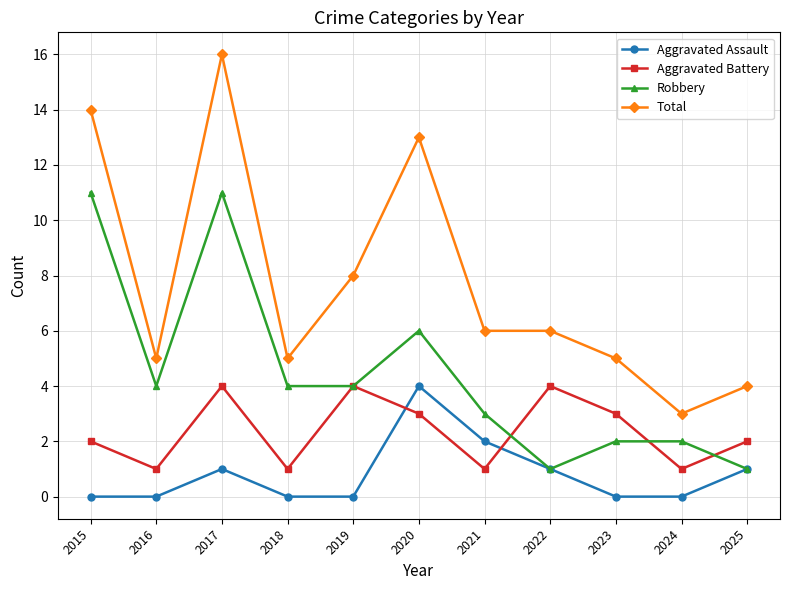

True or false: Aggravated Assault has a value of 4 at 2020.

True